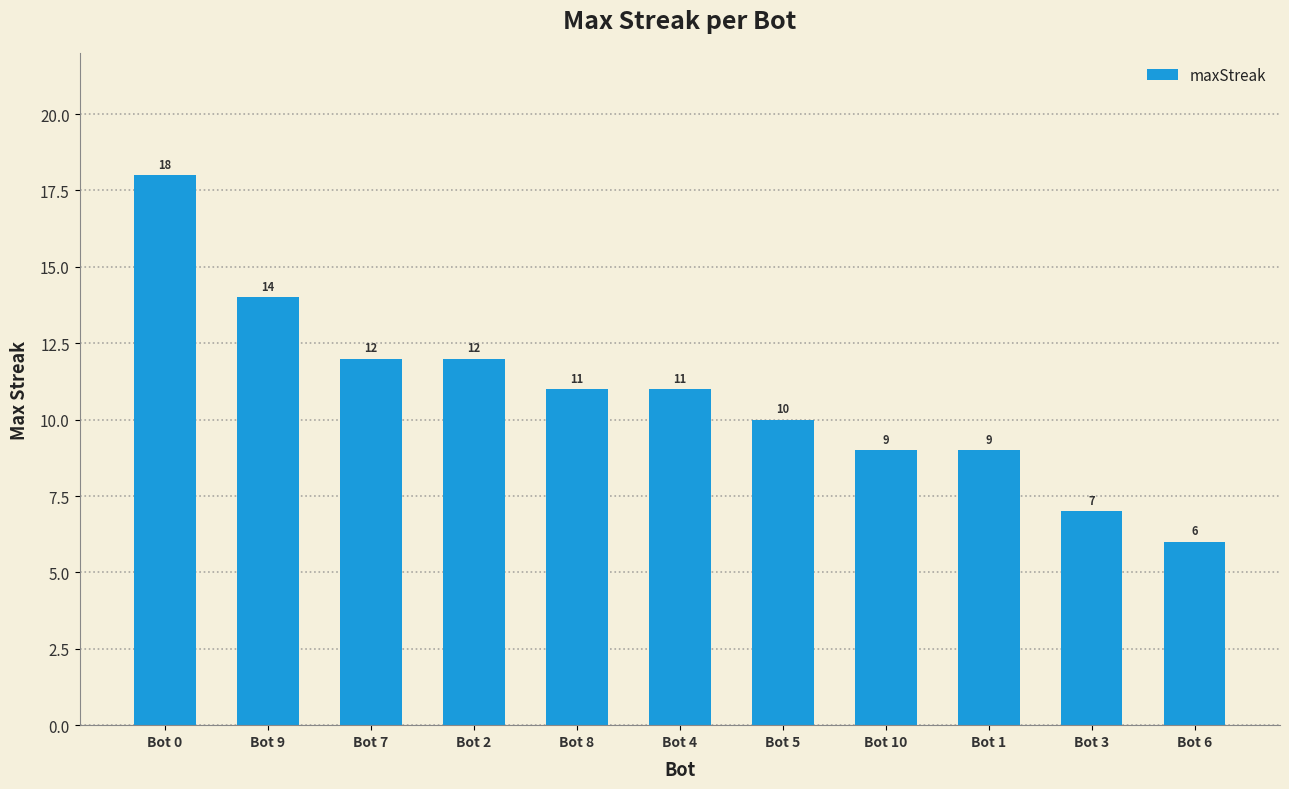

What is the label of the 4th bar from the right?

Bot 10